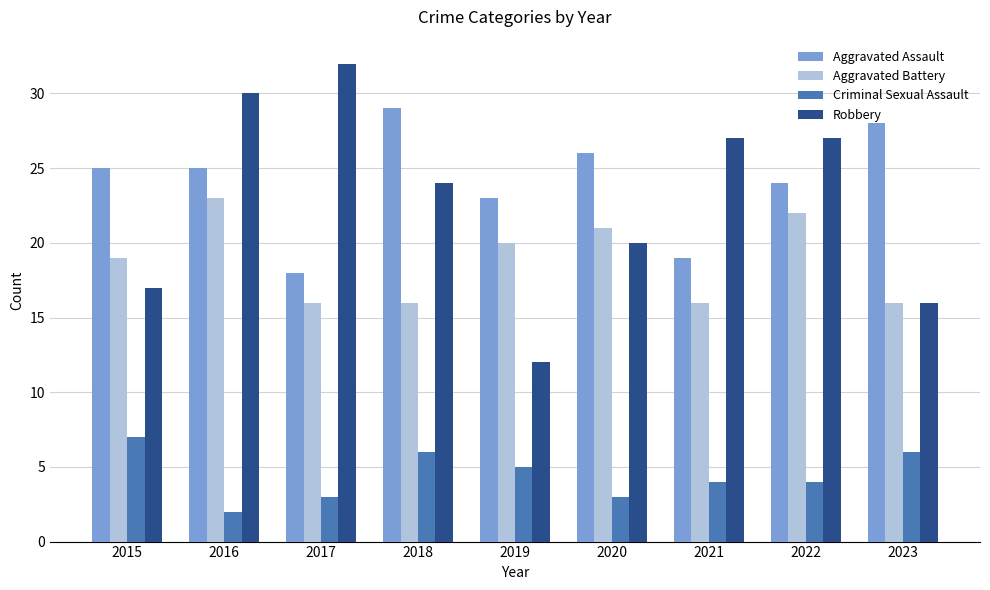

At which label does Criminal Sexual Assault reach its minimum?

2016